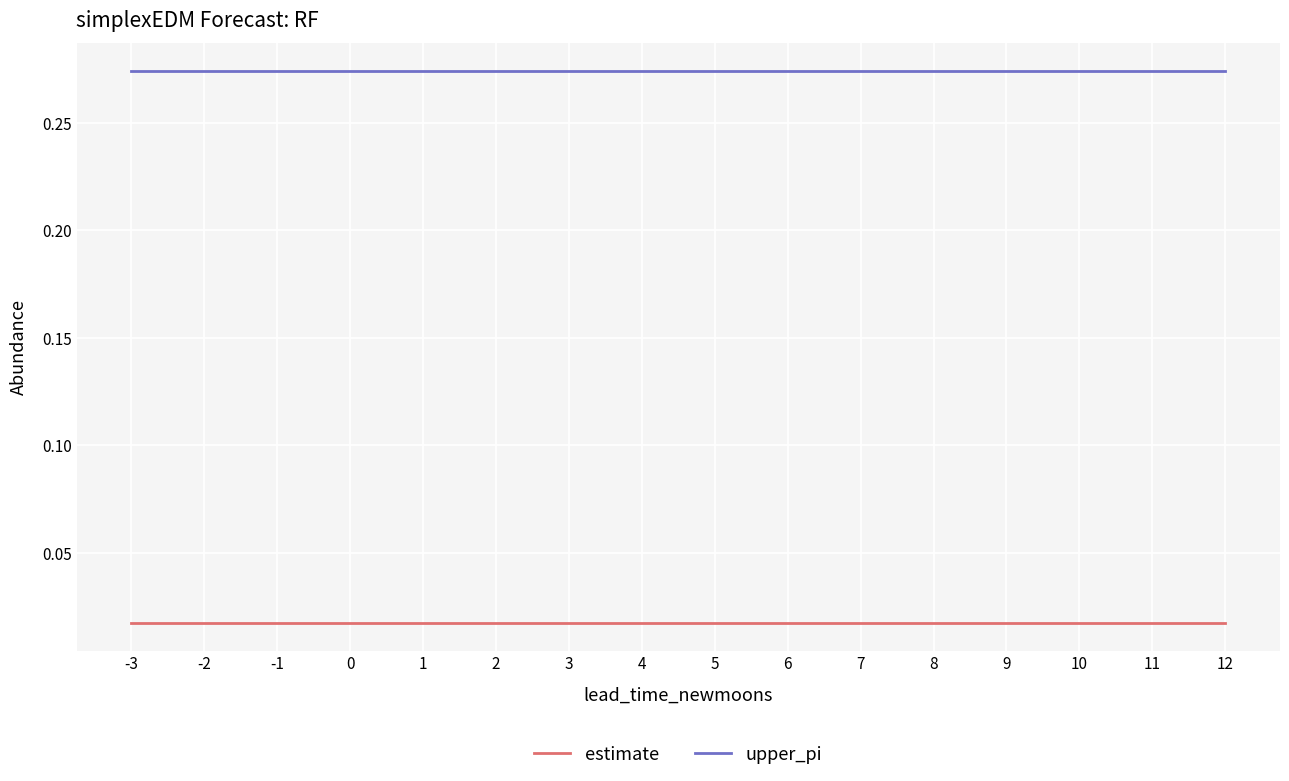

True or false: estimate and upper_pi cross at least once.

False